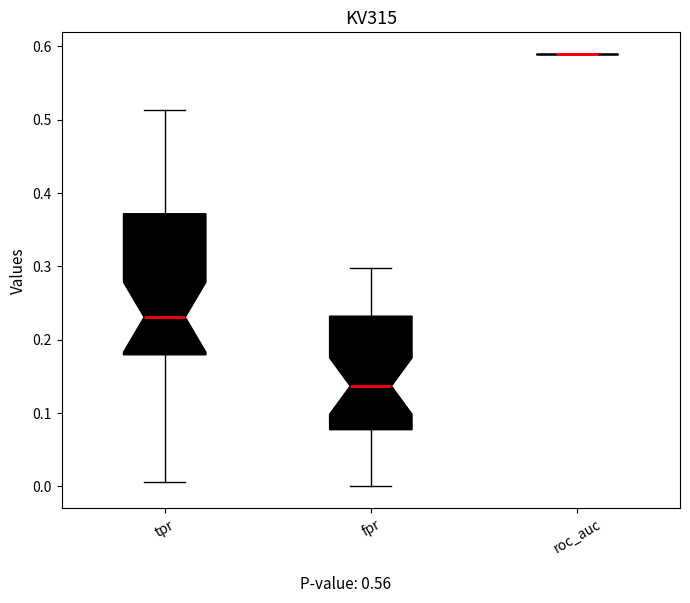

Comparing the boxes themselves (not the whiskers), which one is the tallest?

tpr